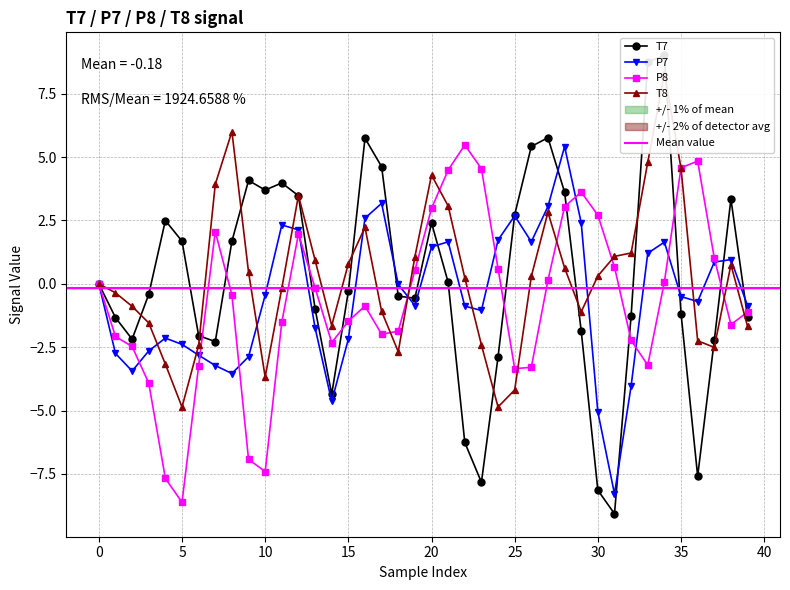

How many negative values does the T8 series have?

18